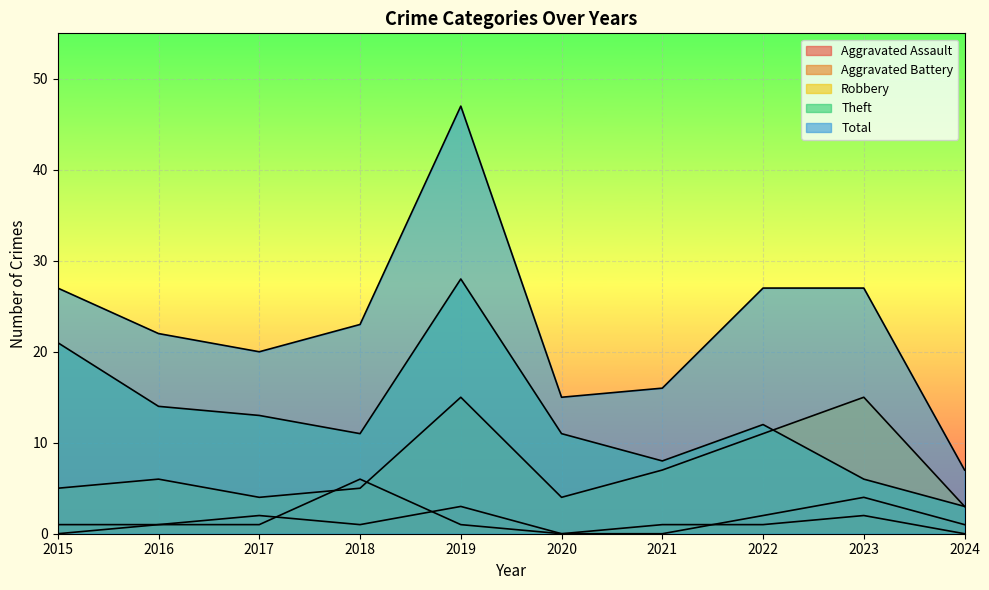

At 2017, list the series in order from smallest to largest.

Aggravated Battery, Aggravated Assault, Robbery, Theft, Total